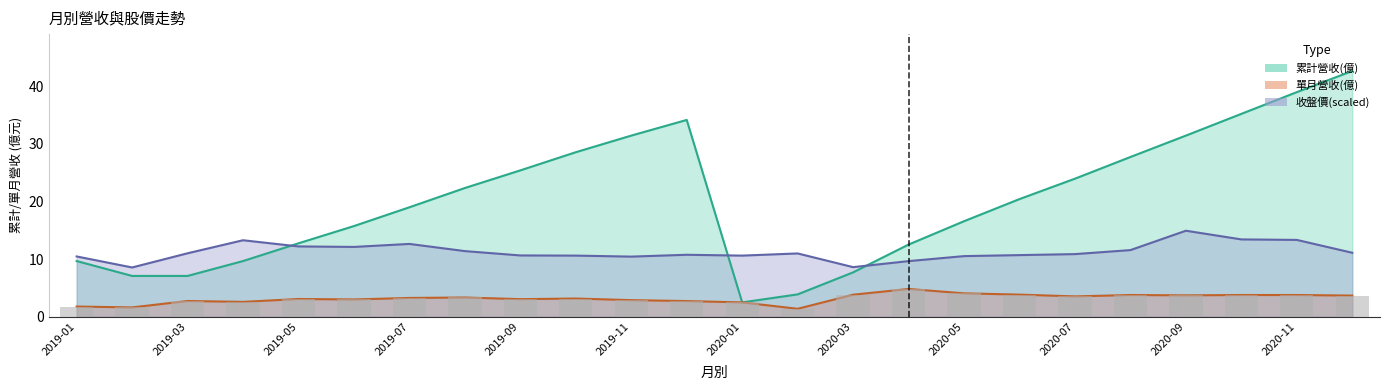

Reading left to right, list all the values displayed in this chart.

累計營收(億): 2019-01=9.7	2019-02=7.1	2019-03=7.1	2019-04=9.7	2019-05=12.7	2019-06=15.7	2019-07=19.0	2019-08=22.3	2019-09=25.4	2019-10=28.5	2019-11=31.4	2019-12=34.1	2020-01=2.5	2020-02=3.9	2020-03=7.7	2020-04=12.5	2020-05=16.6	2020-06=20.4	2020-07=23.9	2020-08=27.7	2020-09=31.4	2020-10=35.2	2020-11=39.0	2020-12=42.6
單月營收(億): 2019-01=1.8	2019-02=1.6	2019-03=2.7	2019-04=2.6	2019-05=3.1	2019-06=3.0	2019-07=3.3	2019-08=3.3	2019-09=3.0	2019-10=3.2	2019-11=2.9	2019-12=2.7	2020-01=2.5	2020-02=1.4	2020-03=3.8	2020-04=4.8	2020-05=4.1	2020-06=3.8	2020-07=3.5	2020-08=3.8	2020-09=3.7	2020-10=3.8	2020-11=3.8	2020-12=3.7
收盤價: 2019-01=10.5	2019-02=8.5	2019-03=11.0	2019-04=13.3	2019-05=12.2	2019-06=12.1	2019-07=12.6	2019-08=11.4	2019-09=10.6	2019-10=10.6	2019-11=10.4	2019-12=10.7	2020-01=10.6	2020-02=11.0	2020-03=8.6	2020-04=9.6	2020-05=10.5	2020-06=10.7	2020-07=10.9	2020-08=11.6	2020-09=14.9	2020-10=13.4	2020-11=13.3	2020-12=11.1